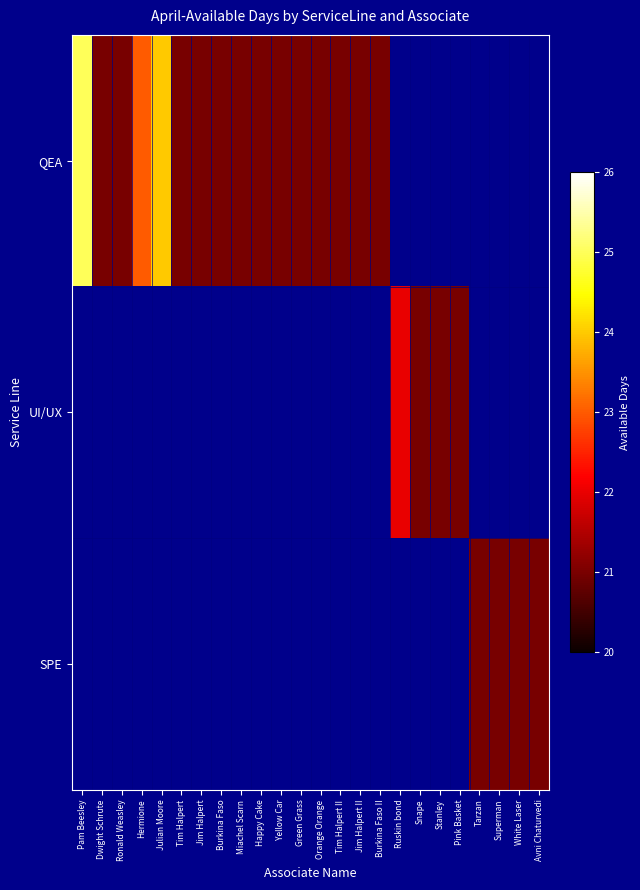

Which series has the widest spread of values?

QEA